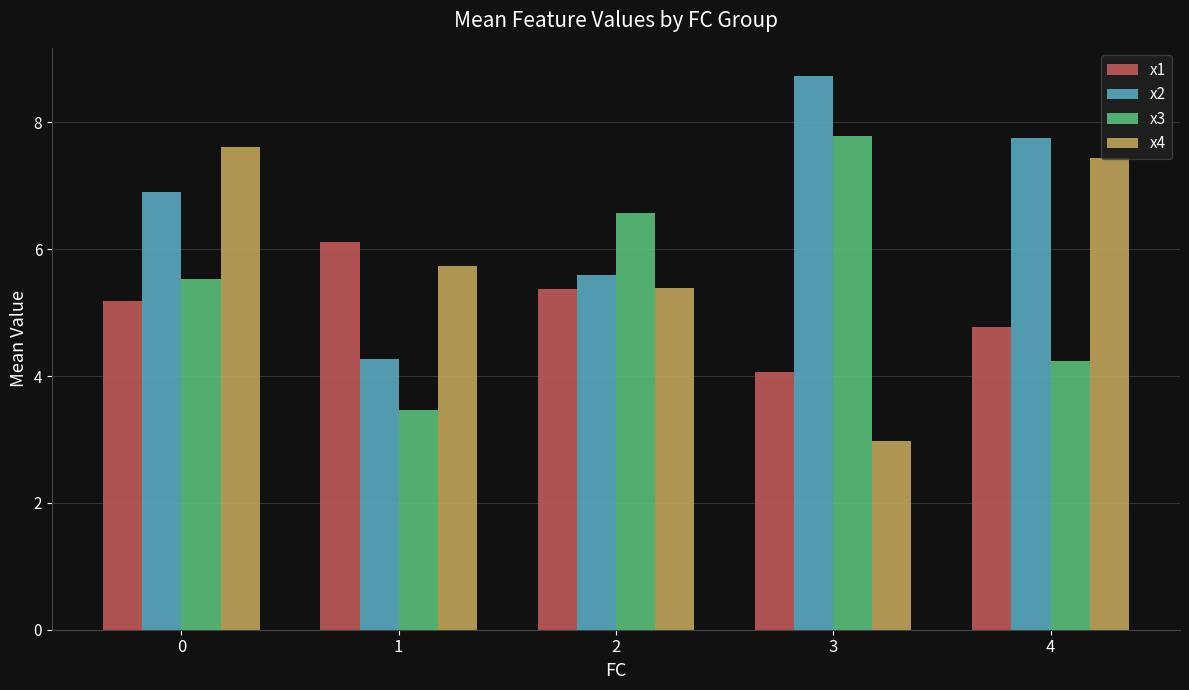

Reading left to right, list all the values displayed in this chart.

x1: 5.2	6.1	5.4	4.1	4.8
x2: 6.9	4.3	5.6	8.7	7.8
x3: 5.5	3.5	6.6	7.8	4.2
x4: 7.6	5.7	5.4	3.0	7.4